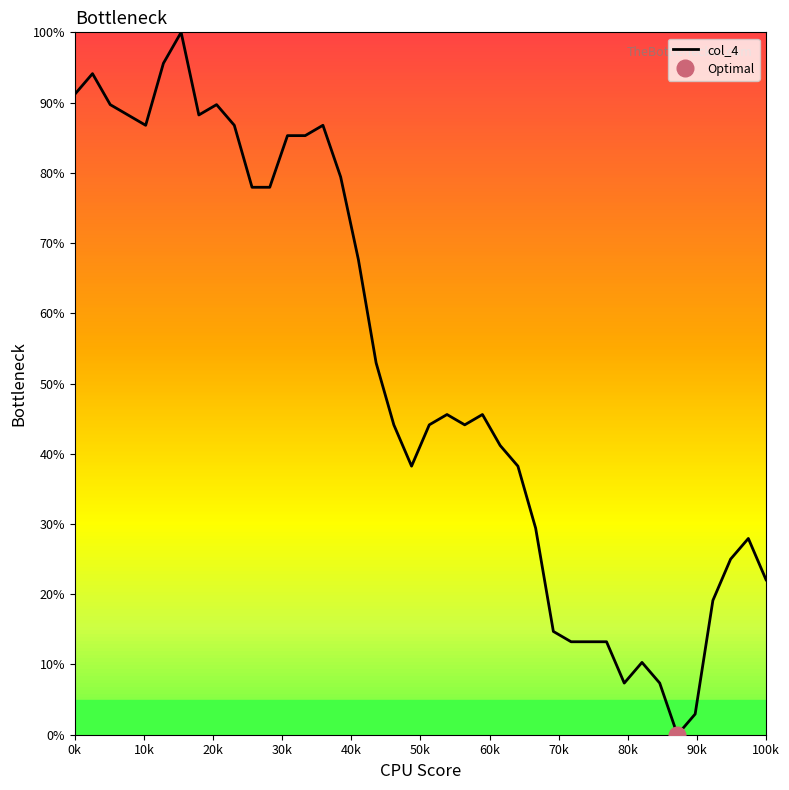

Count the number of values greater than 45.

20